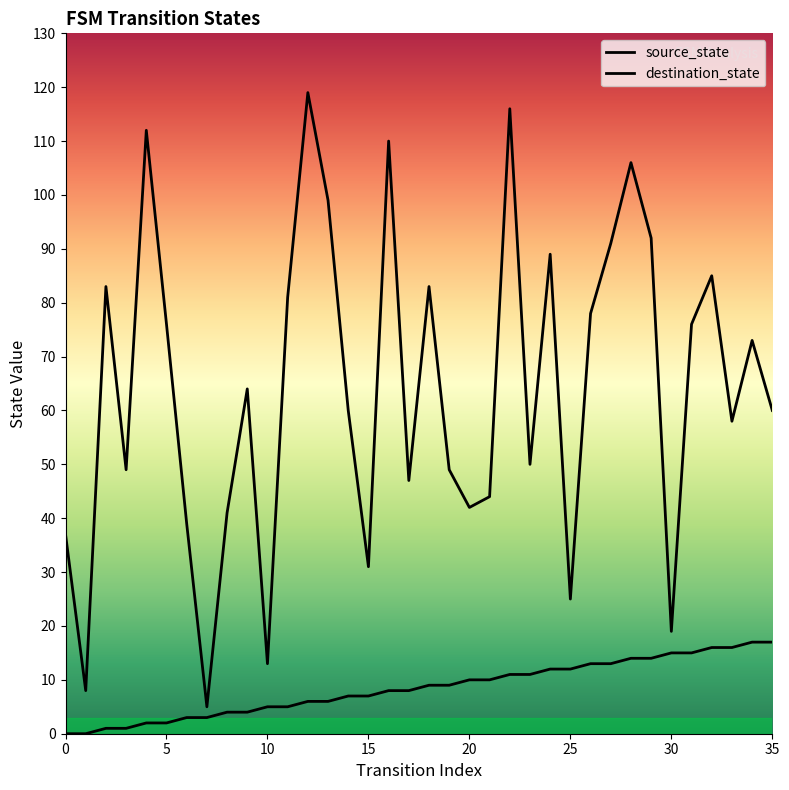

What is the value of the destination_state point at the 30th from the left?

92